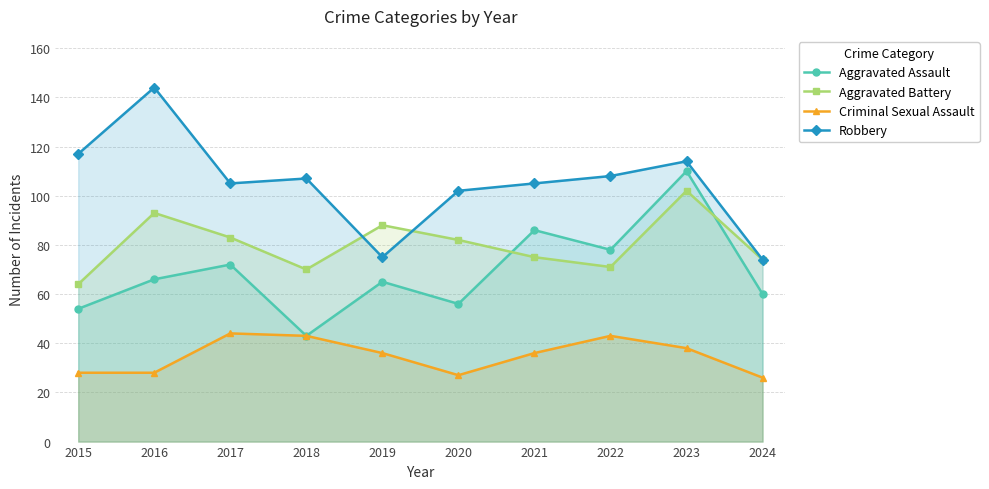

Which label corresponds to the largest value in the chart?

2016